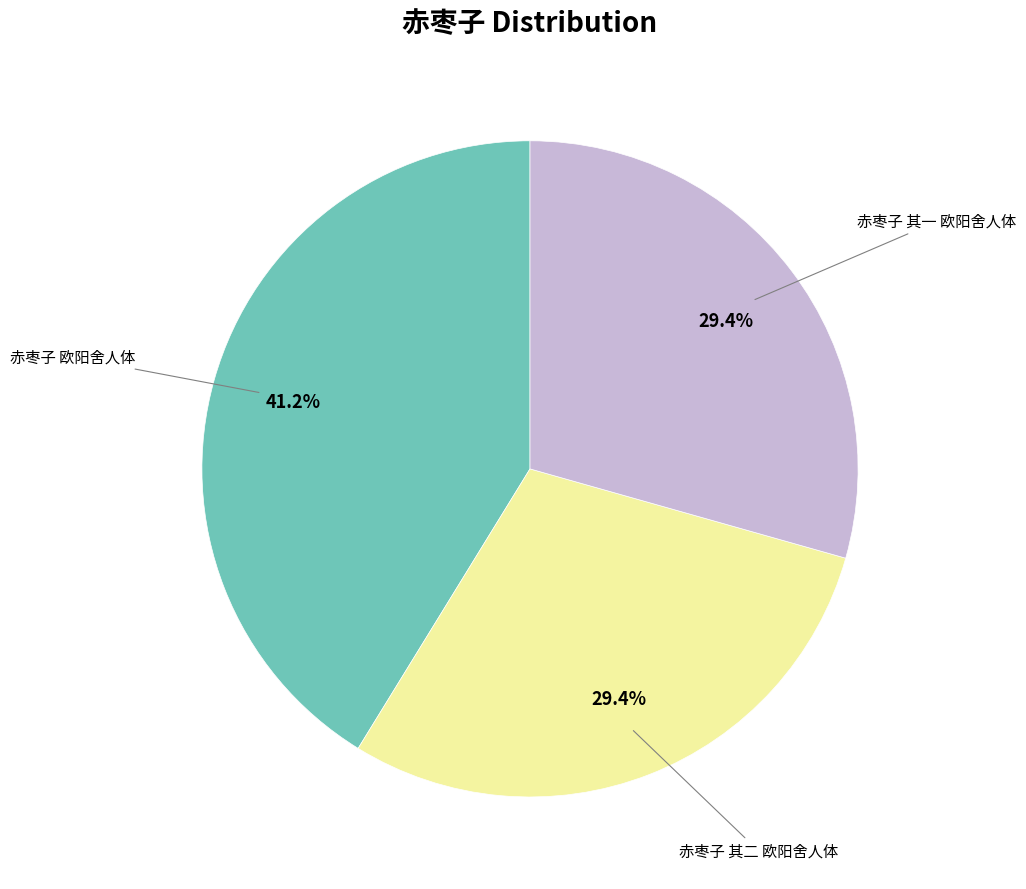

Count the number of slices in the pie.

3